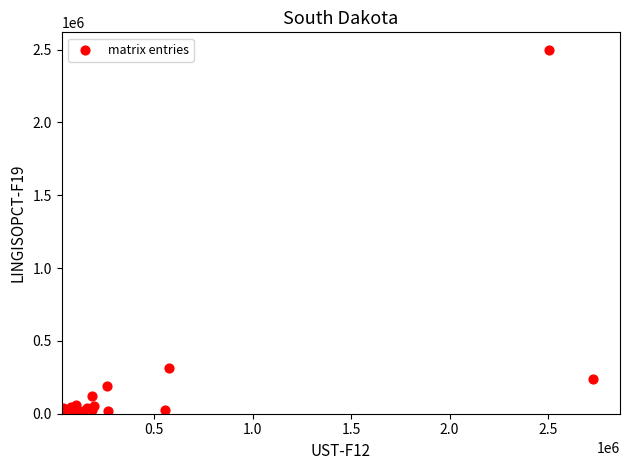

What Y value in the scatter plot is closest to 1253346?

314937.4